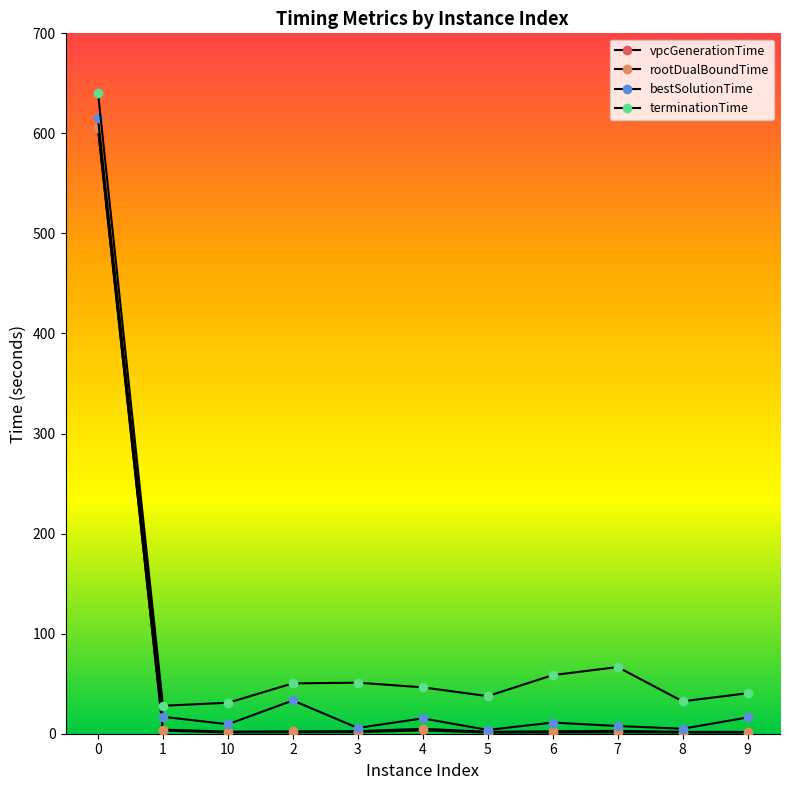

Rank the series by their maximum value, from highest to lowest.

terminationTime, bestSolutionTime, rootDualBoundTime, vpcGenerationTime